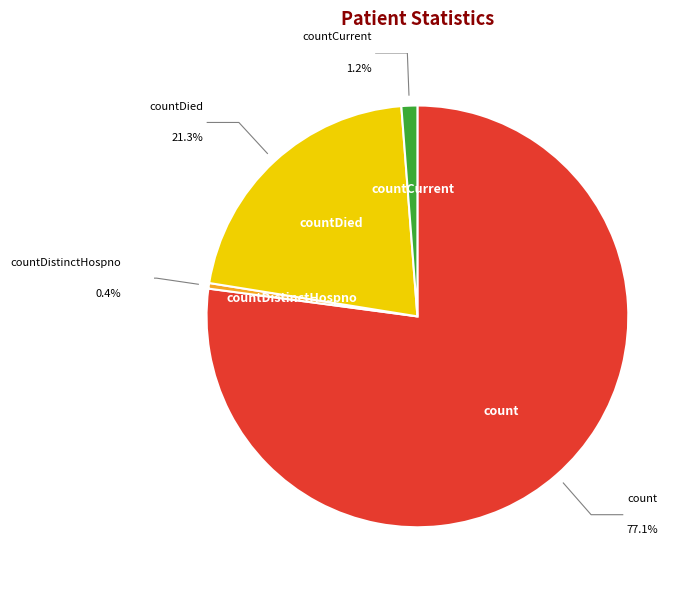

Approximately how many times larger is the value at countDistinctHospno compared to countCurrent?

0.3